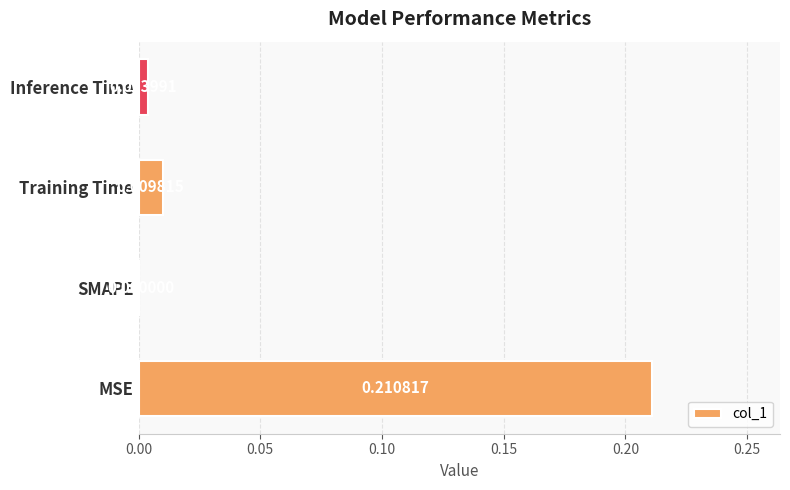

Which has a higher value, Training Time or Inference Time?

Training Time